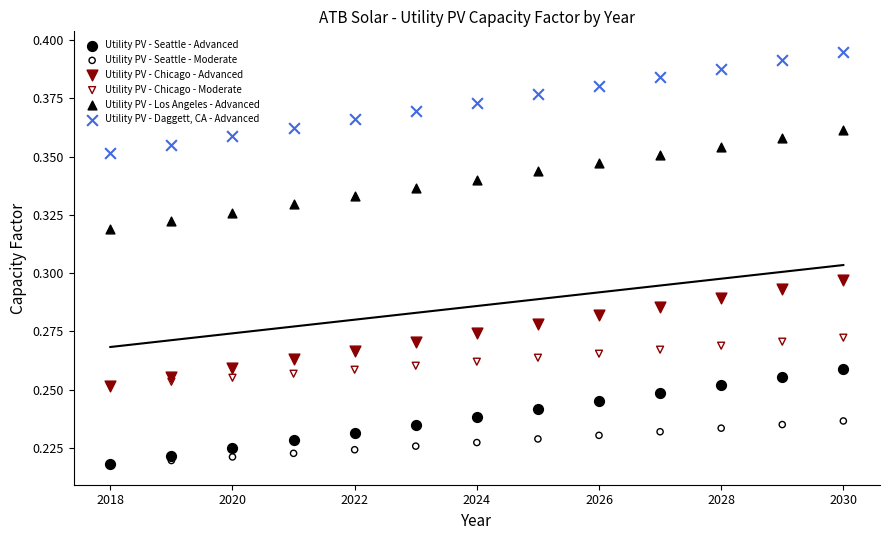

Which series has the widest spread of Y values?

Utility PV - Chicago - Advanced